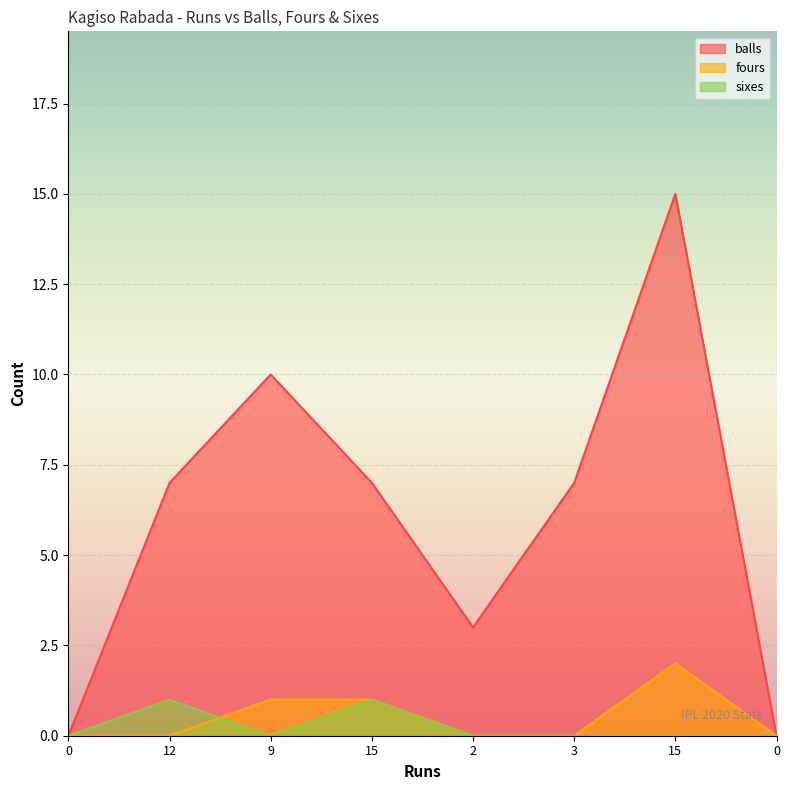

What are all the series names shown in the legend?

balls, fours, sixes